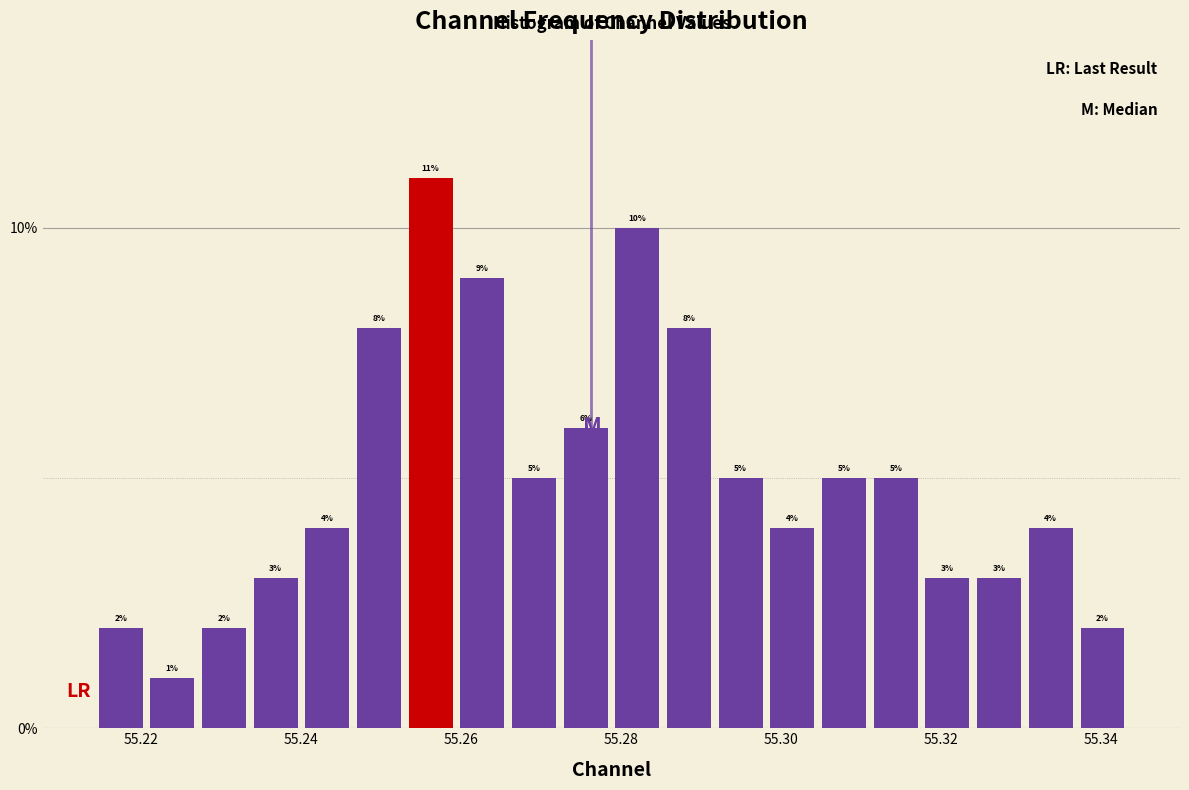

Around what value on the x-axis is the tallest bar? Give the approximate position of its centre, as read against the axis.

55.256